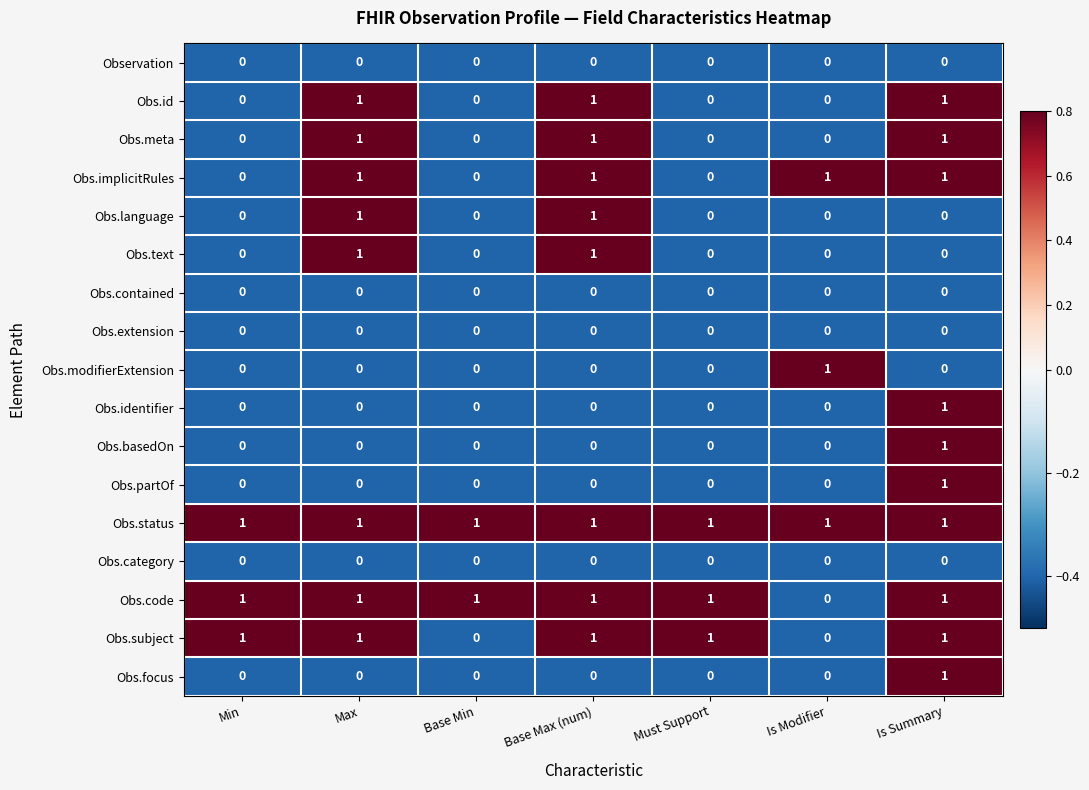

What is the difference between the highest and lowest values at Base Max (num)?

1